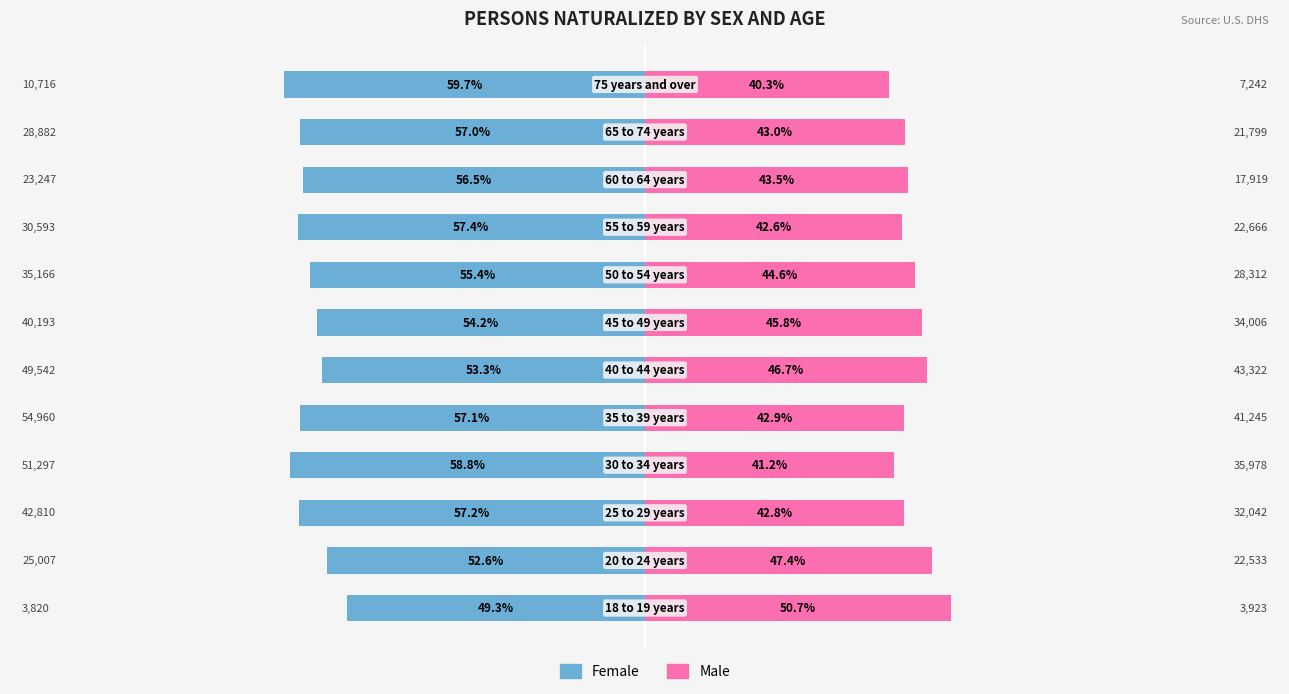

How many bars are there in total?

24